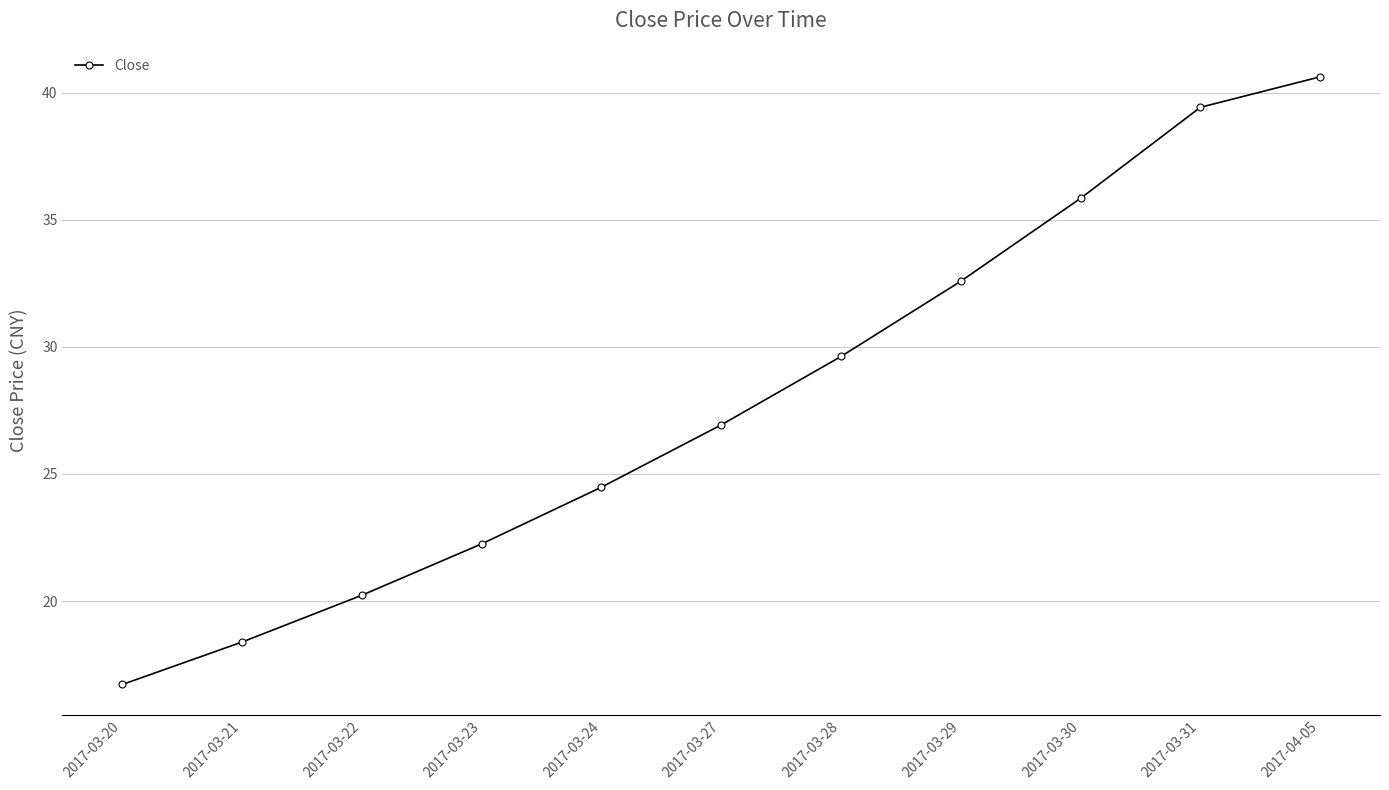

How many data points are less than 26?

5